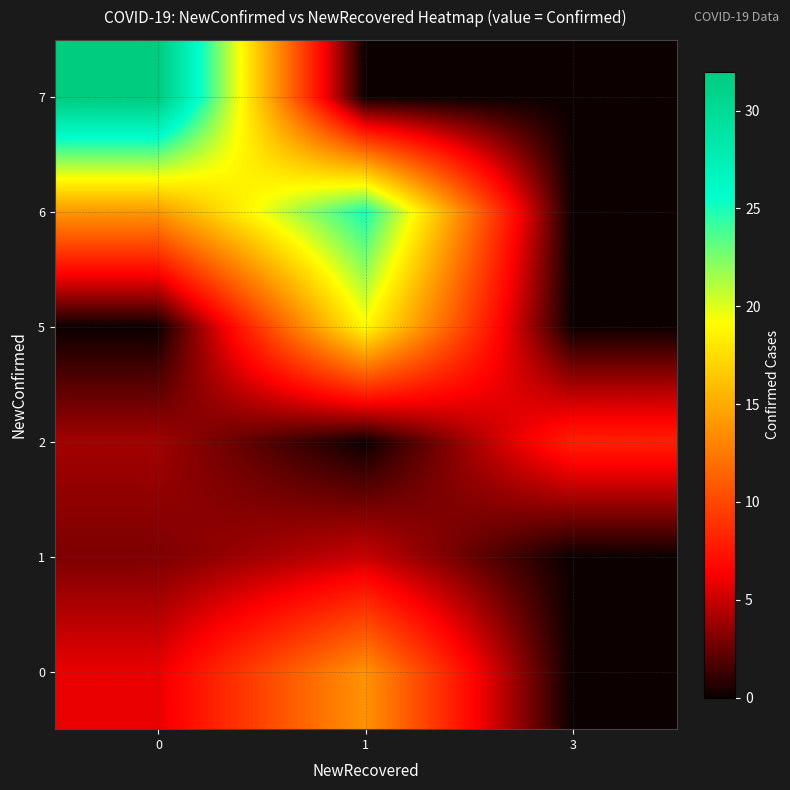

Reading left to right, transcribe all the data shown in this chart.

0: 0=5.9	1=13.8	3=0.0
1: 0=3.0	1=5.0	3=0.0
2: 0=4.0	1=0.0	3=8.0
5: 0=0.0	1=19.0	3=0.0
6: 0=14.0	1=25.0	3=0.0
7: 0=32.0	1=0.0	3=0.0